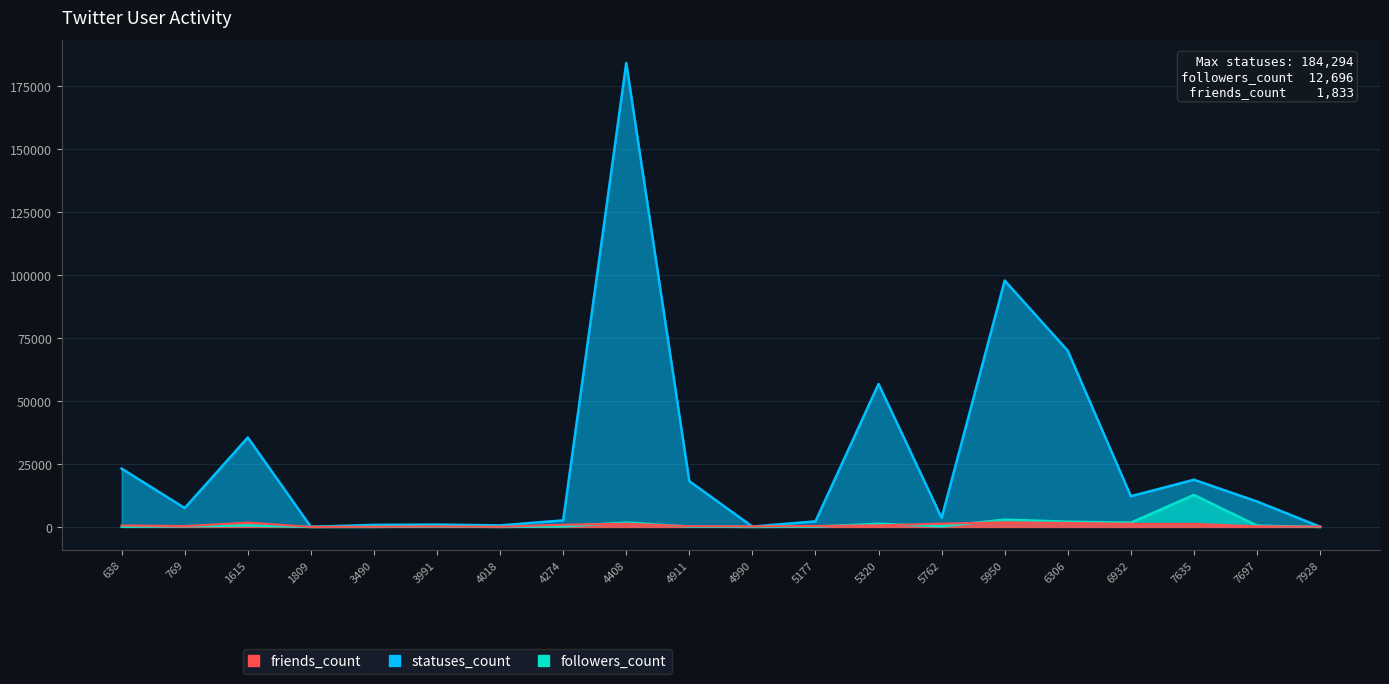

Reading right to left, list all the values displayed in this chart.

statuses_count: 7928=73	7697=10101	7635=18730	6932=12186	6306=69972	5950=97865	5762=3584	5320=56809	5177=2205	4990=125	4911=18172	4408=184294	4274=2584	4018=601	3991=922	3490=807	1809=33	1615=35513	769=7492	638=23156
followers_count: 7928=10	7697=497	7635=12696	6932=1687	6306=2068	5950=2884	5762=249	5320=1232	5177=116	4990=8	4911=136	4408=1745	4274=203	4018=7	3991=180	3490=12	1809=2	1615=578	769=265	638=71
friends_count: 7928=104	7697=219	7635=1225	6932=1226	6306=1577	5950=1833	5762=1297	5320=620	5177=352	4990=221	4911=289	4408=1263	4274=887	4018=44	3991=213	3490=68	1809=2	1615=1709	769=322	638=586